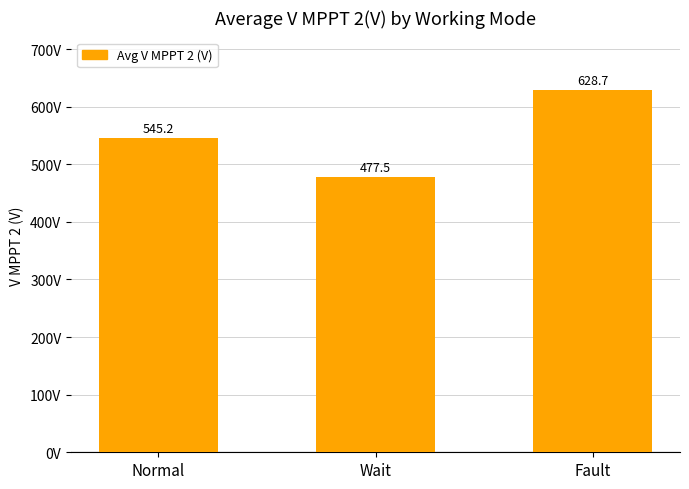

List the labels in order of value, largest first.

Fault, Normal, Wait